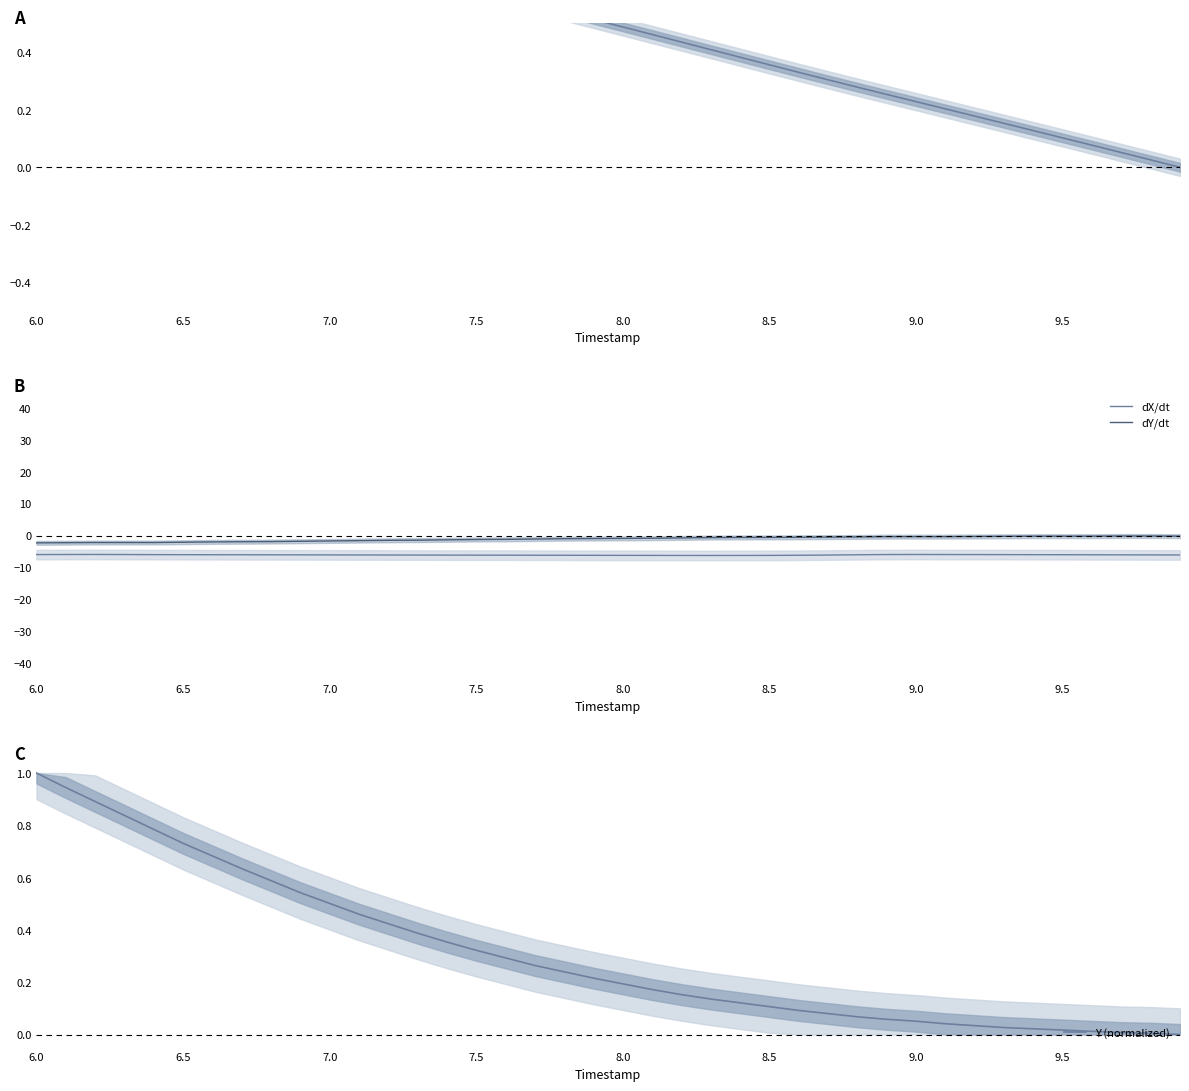

True or false: dY/dt and dX/dt intersect in this chart.

False